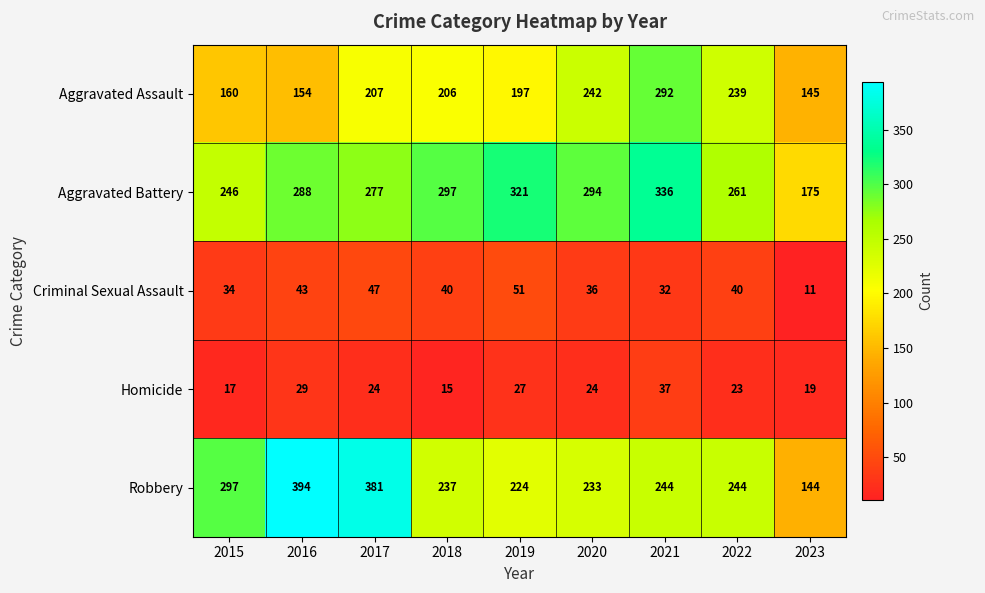

Count the number of data series in this chart.

5